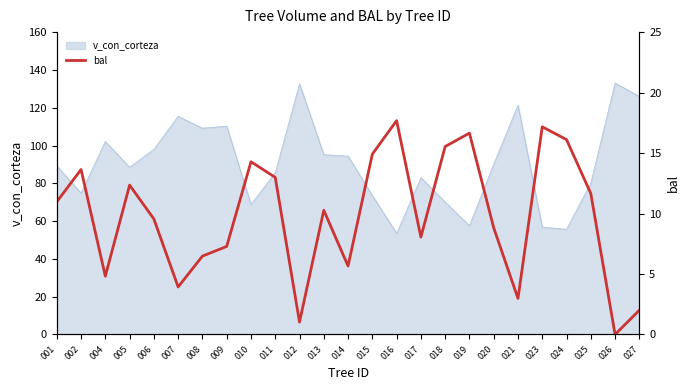

The v_con_corteza series shows 69.0 at 008. True or false?

False